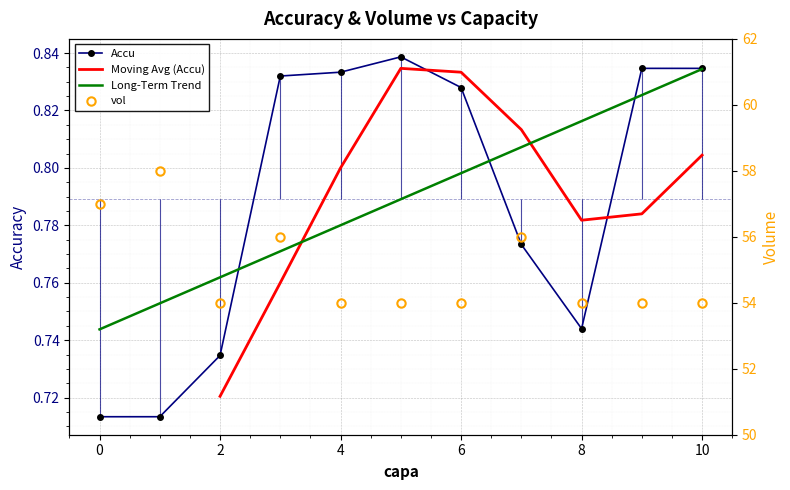

Count the vol values in the range 54 to 56.

9